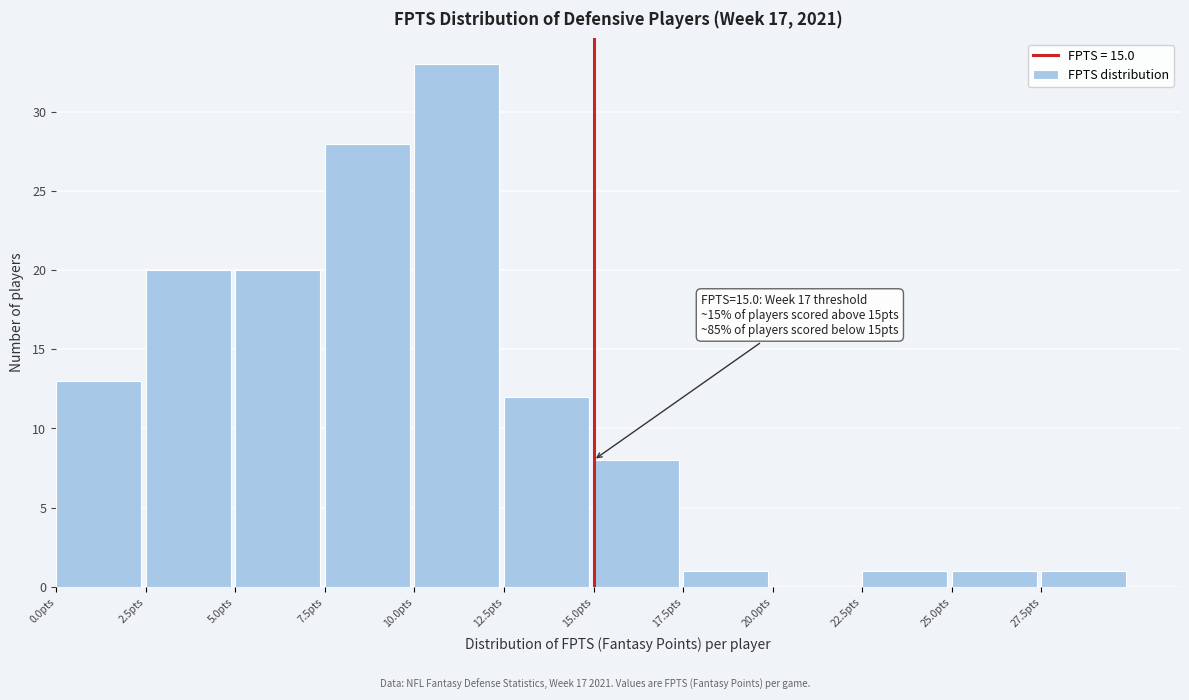

Over which range of the x-axis is the bar tallest?

10.0 to 12.5